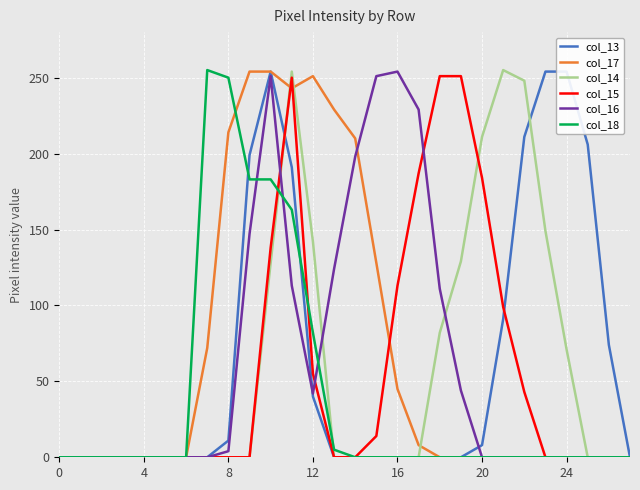

At how many categories does at least one series exceed 122?

19